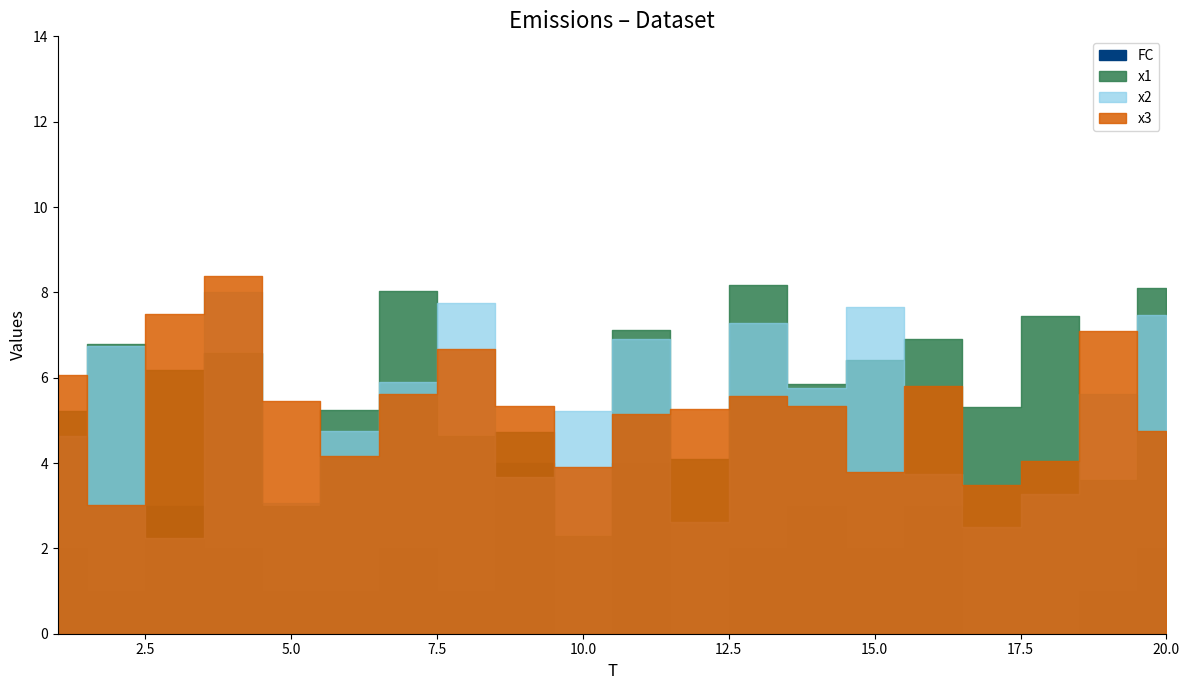

What is the difference between the maximum and minimum values in the x2 series?

5.8